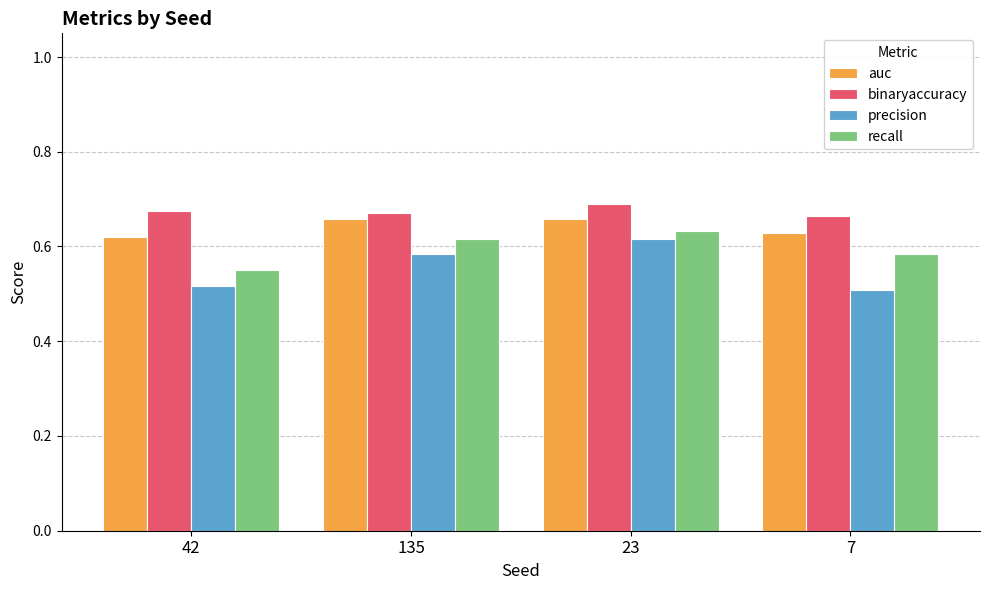

At 42, list the series in order from largest to smallest.

binaryaccuracy, auc, recall, precision